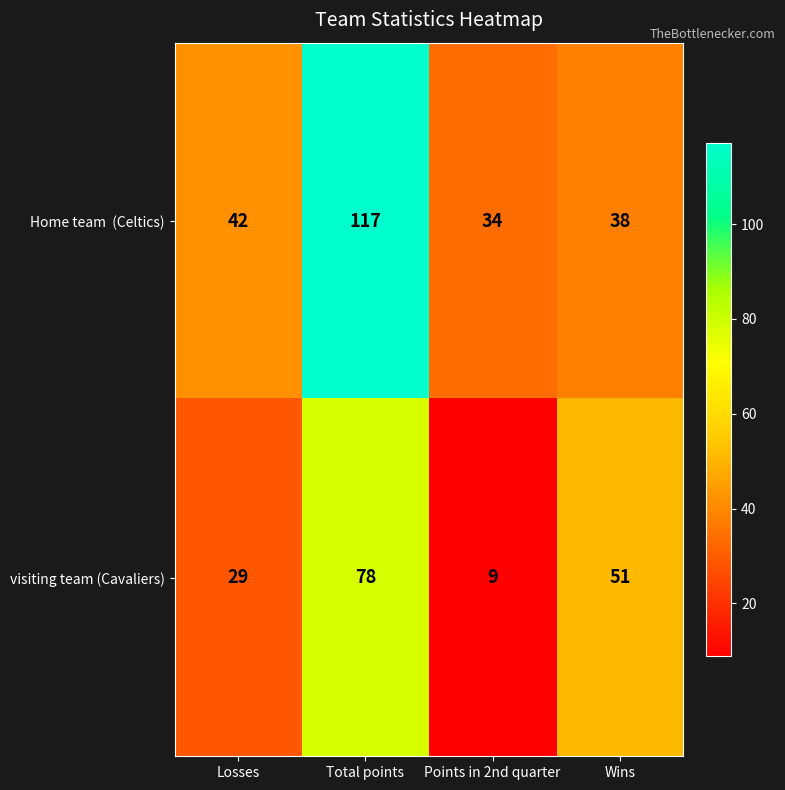

What is the sum of all visiting team (Cavaliers) values?

167